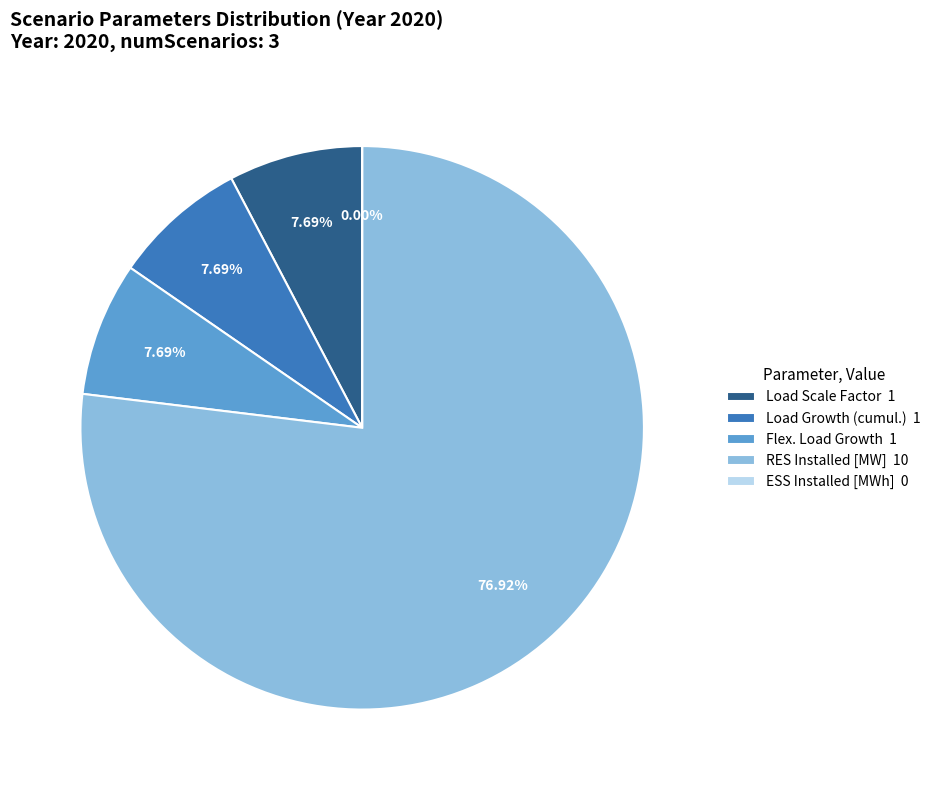

Which slice is the largest?

RES Installed [MW]